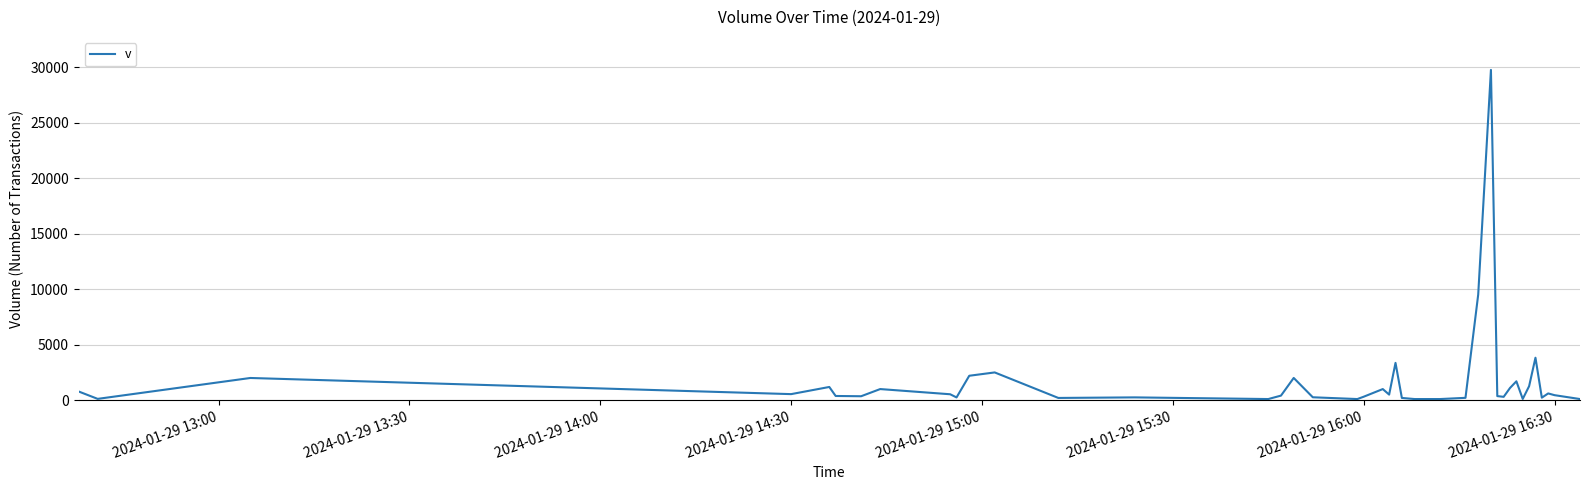

What is the greatest value displayed?

29778